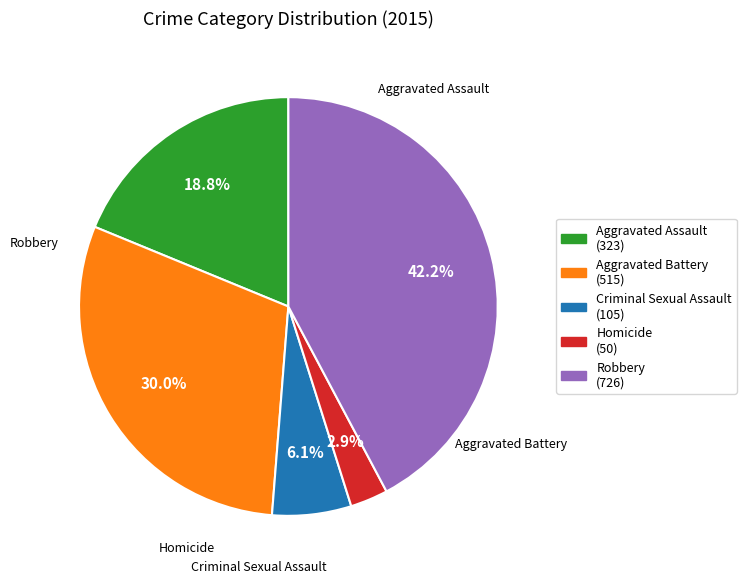

True or false: Aggravated Battery accounts for 39% of the total.

False